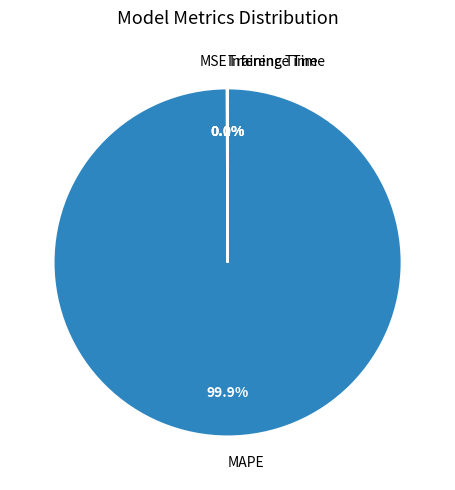

Which category has the biggest portion of the pie?

MAPE